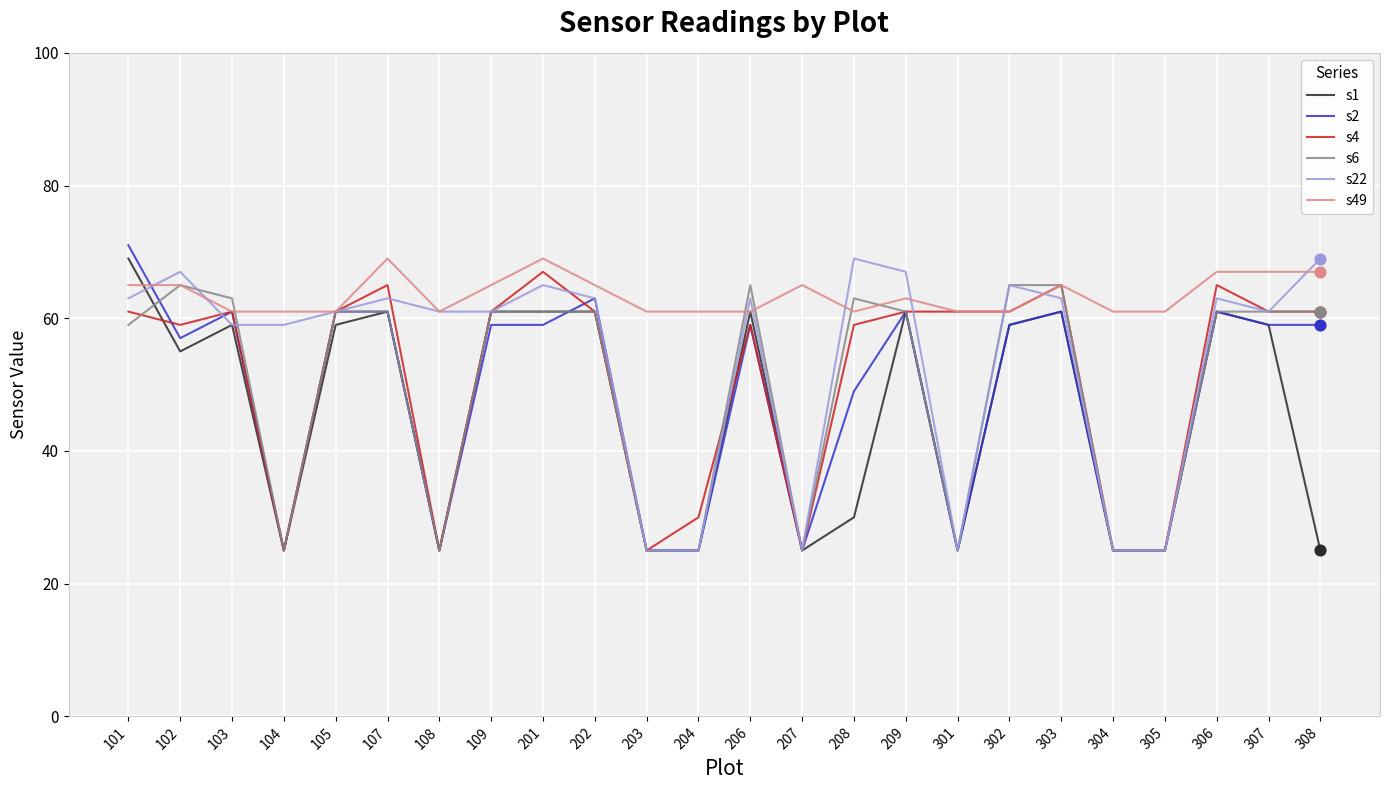

What are all the series names shown in the legend?

s1, s2, s4, s6, s22, s49